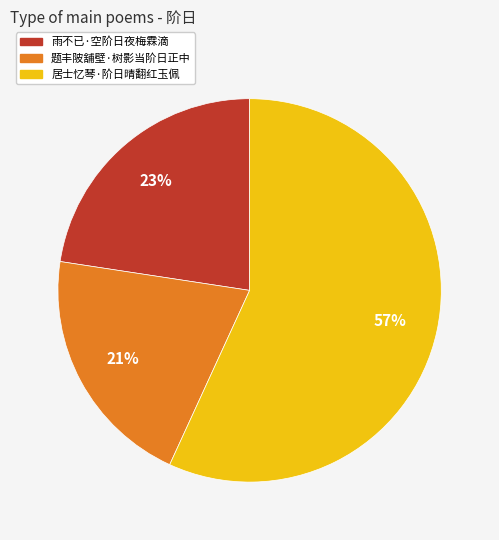

Which has a higher value, 居士忆琴·阶日晴翻红玉佩 or 雨不已·空阶日夜梅霖滴?

居士忆琴·阶日晴翻红玉佩